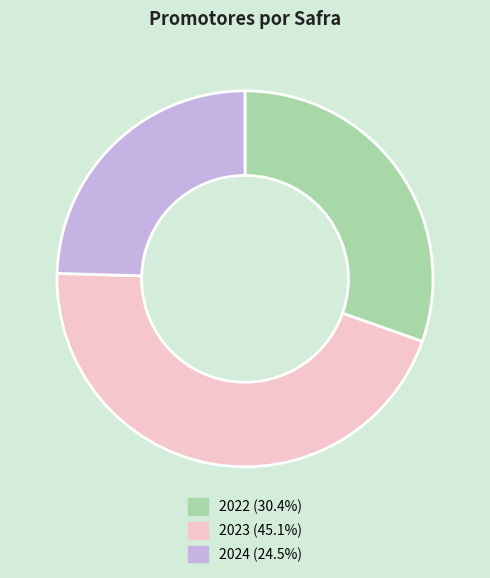

Does any single category account for the majority?

No